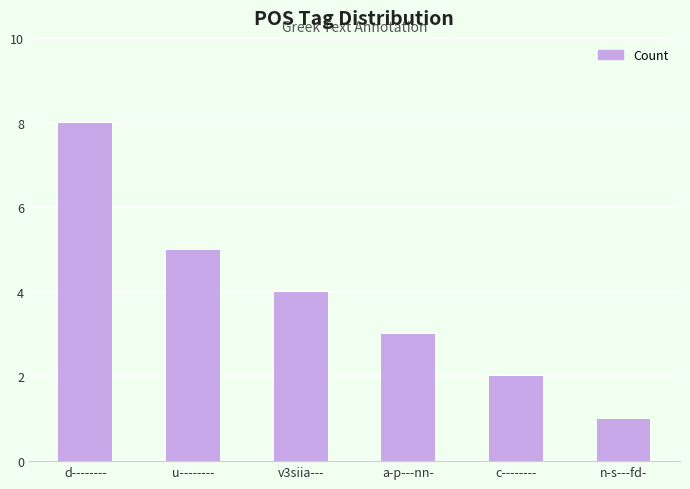

What is the label of the 1st bar from the left?

d--------